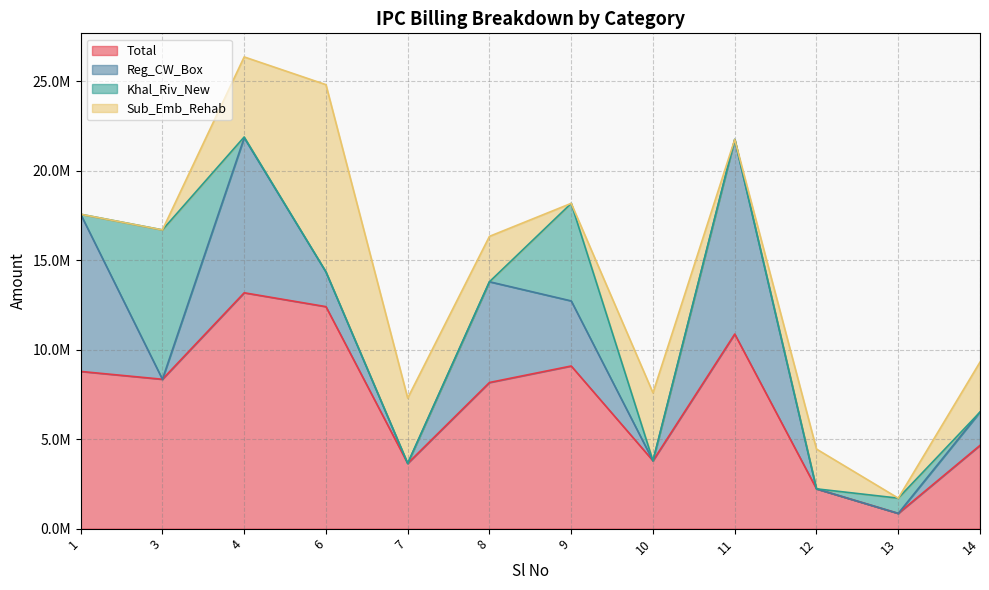

After their last crossing, which series has the higher values: Khal_Riv_New or Sub_Emb_Rehab?

Sub_Emb_Rehab